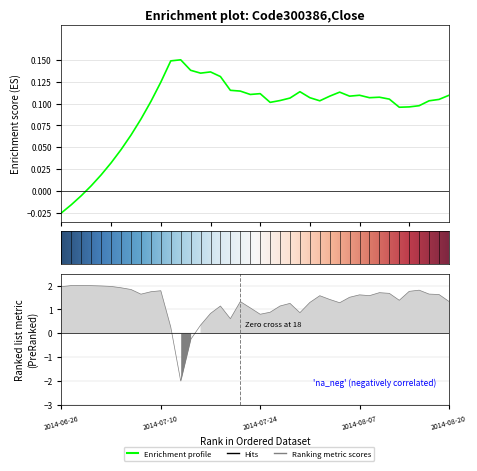

At which category does close reach its first local valley?

2014-07-16